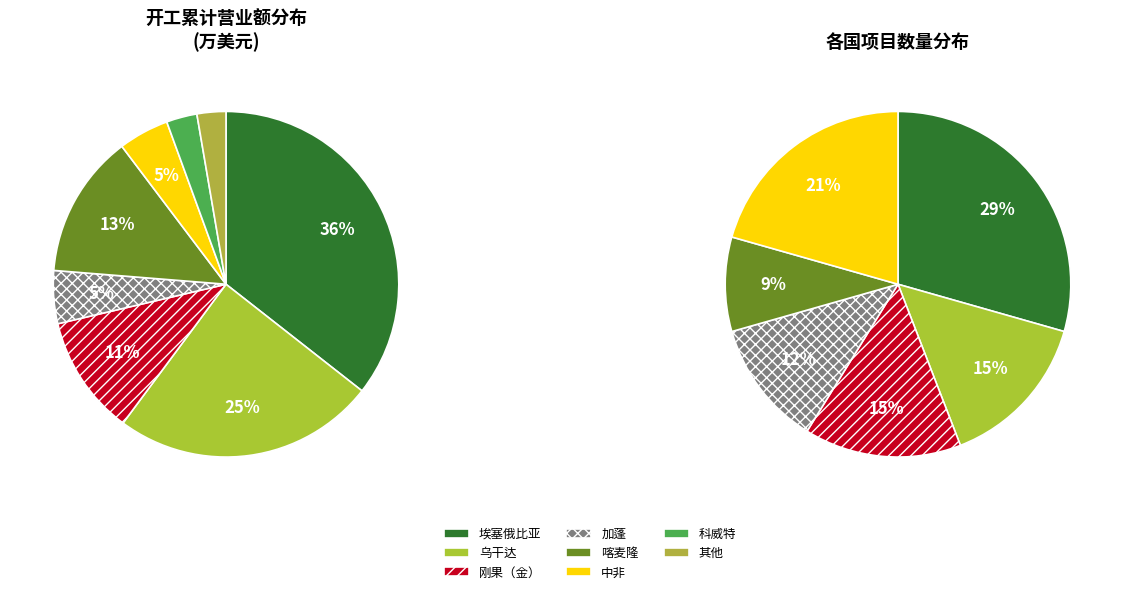

To the nearest percent, what portion does 喀麦隆 represent?

13%